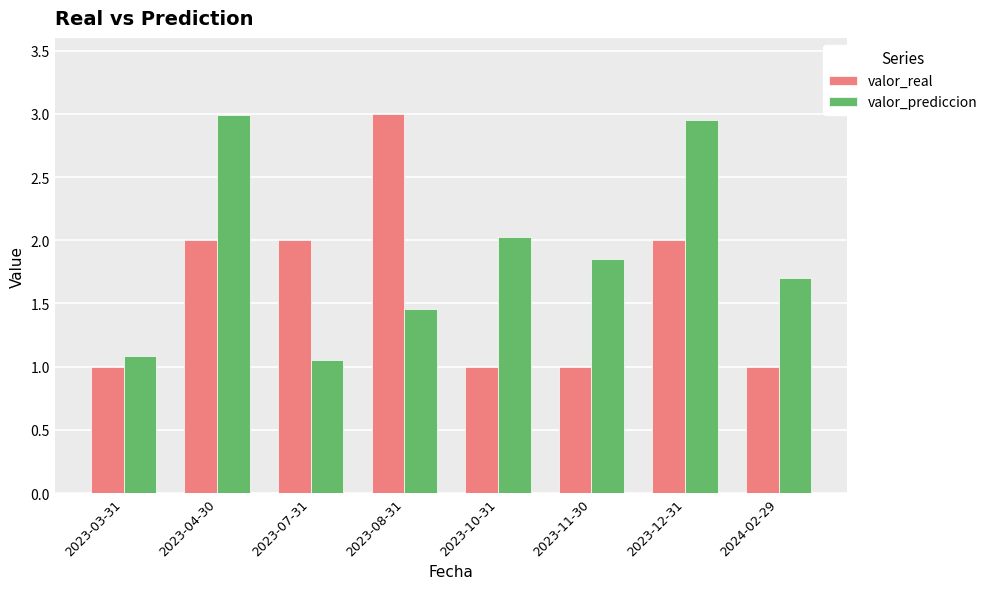

What is the minimum value shown in the chart?

1.0